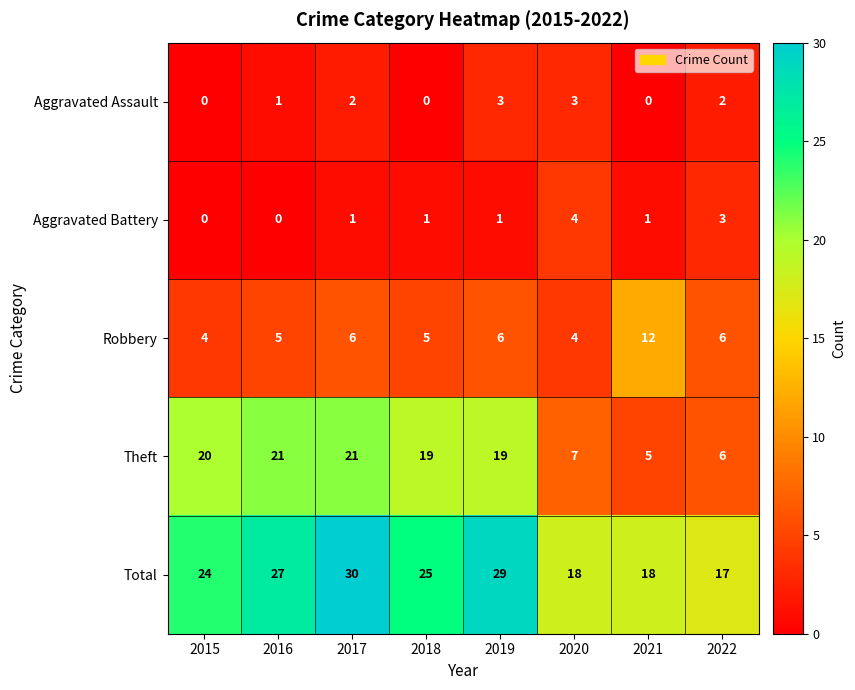

Which series has the largest range (max minus min)?

Theft